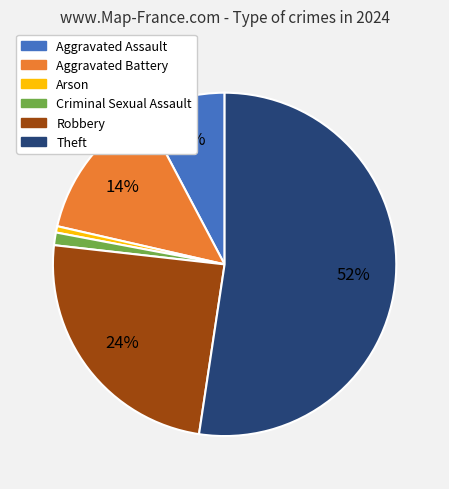

Which category has the biggest portion of the pie?

Theft